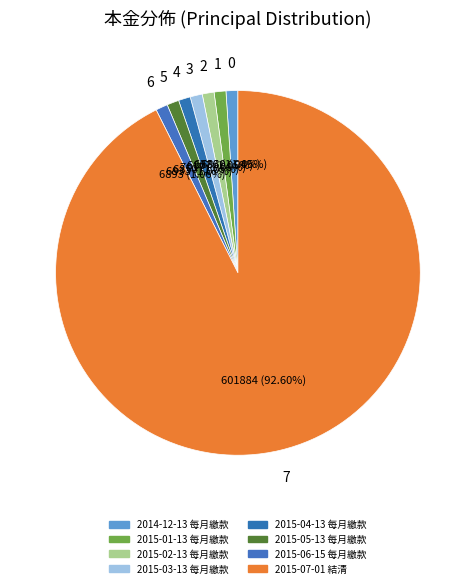

Which category has the biggest portion of the pie?

2015-07-01 結清